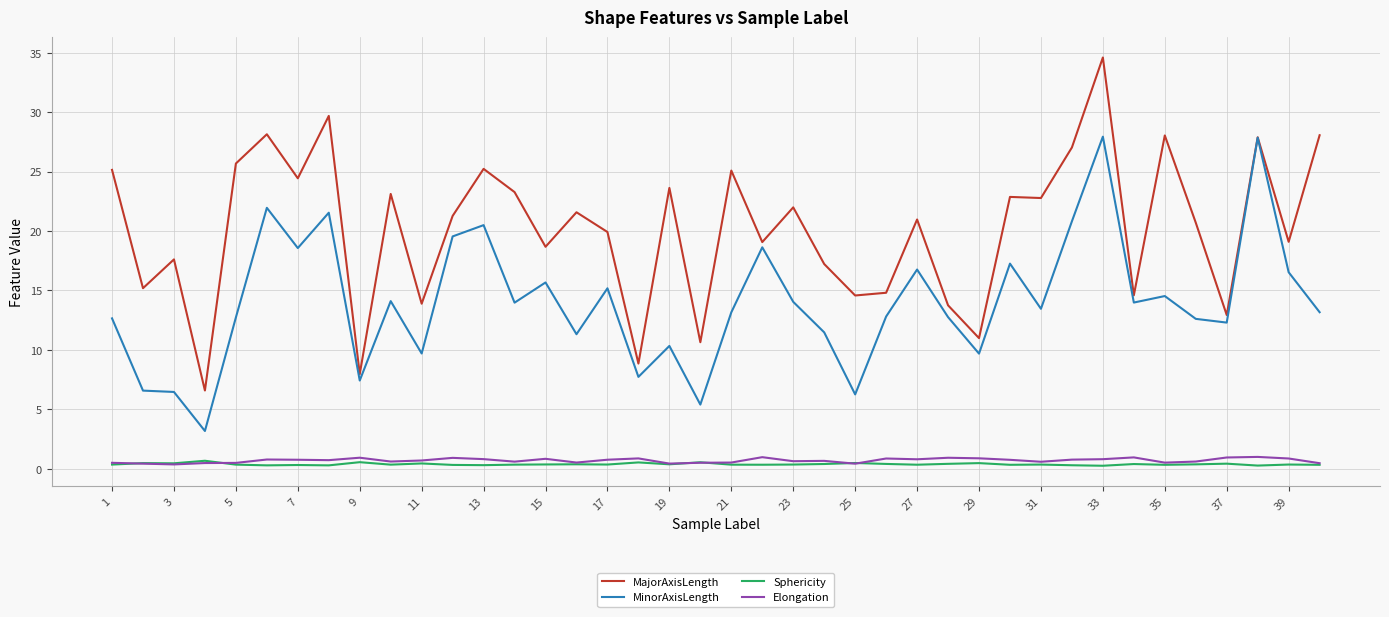

Which series has the largest range (max minus min)?

MajorAxisLength